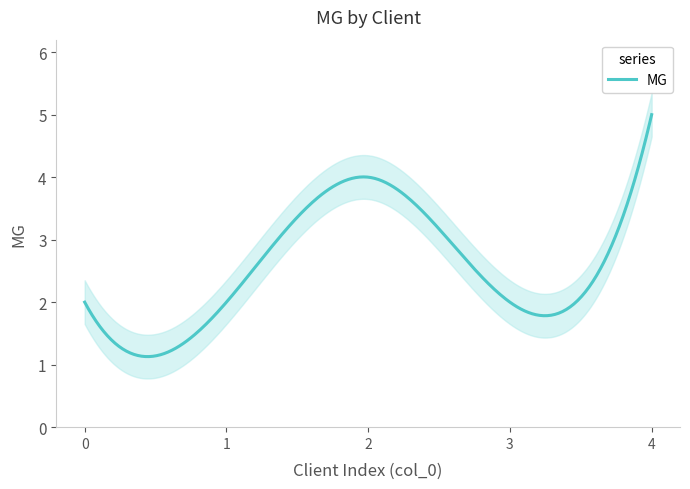

What is the greatest value displayed?

5